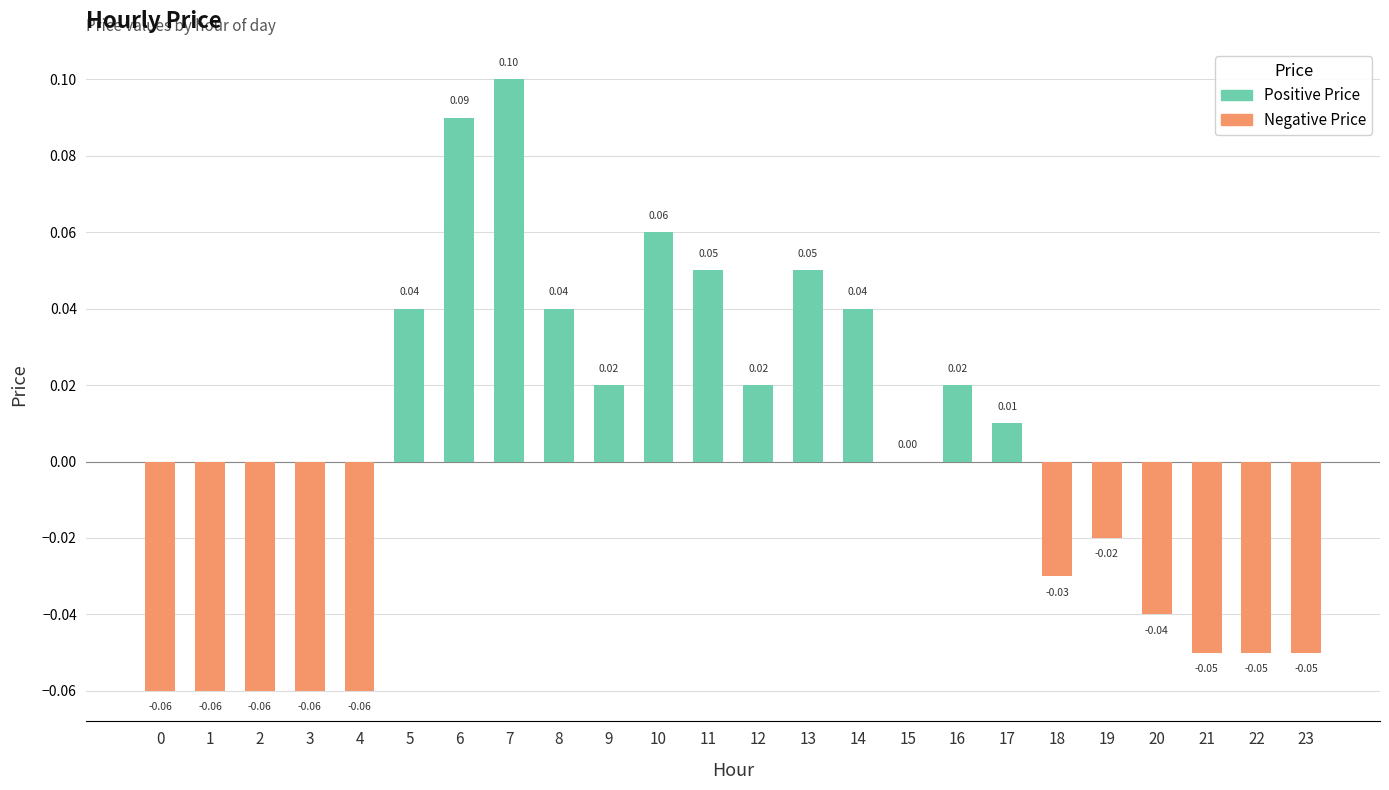

What is the sum of the values at 22 and 7?

0.1